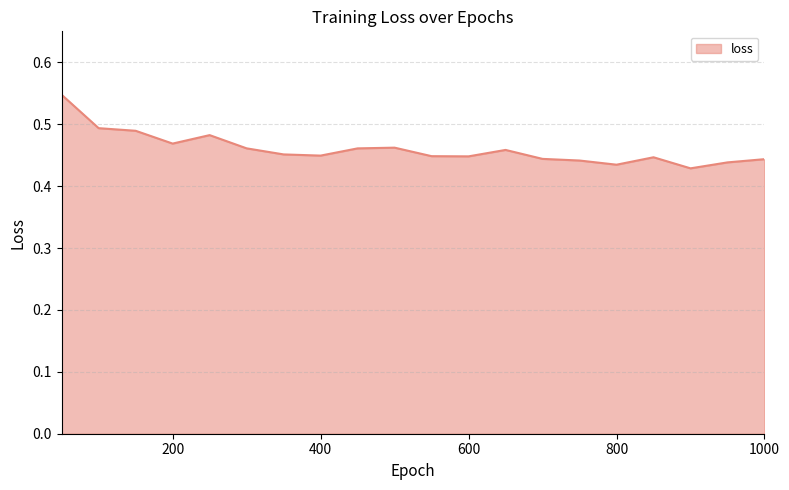

List the labels in order of value, largest first.

50, 100, 150, 250, 200, 500, 300, 450, 650, 350, 400, 550, 600, 850, 700, 1000, 750, 950, 800, 900